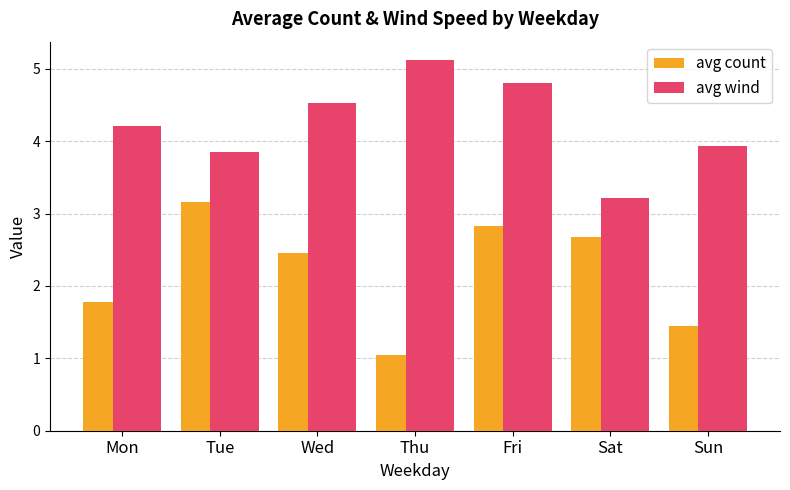

What is the sum of the avg count values at Sun and Tue?

4.6